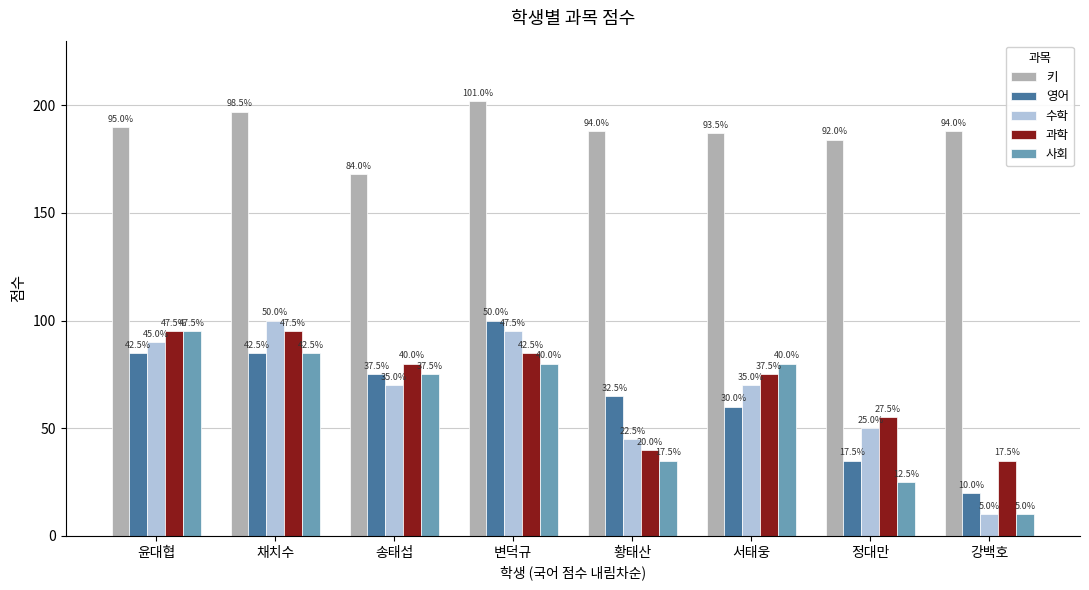

What is the difference between the highest and lowest values at 황태산?

153